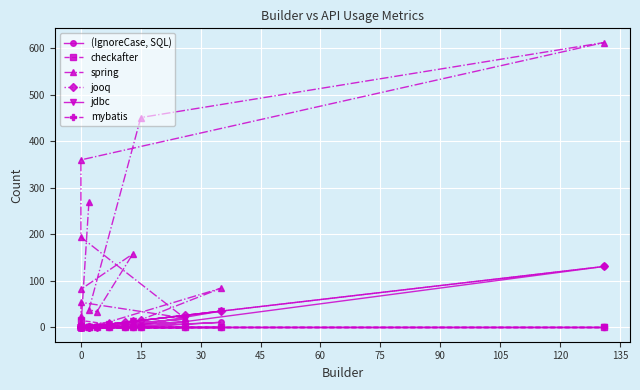

What is the difference between the jooq values at 0 and 15?

15